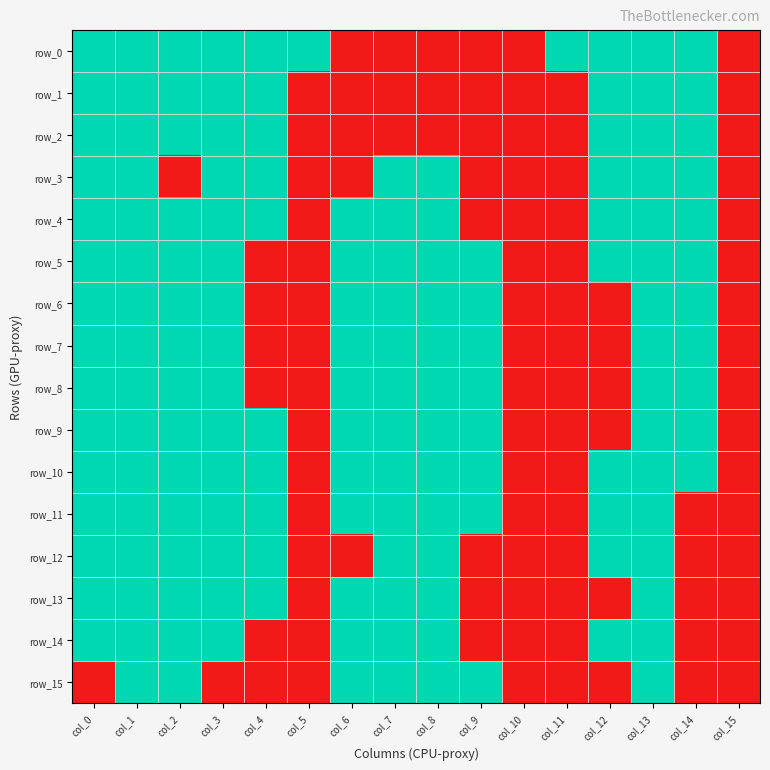

How many row_15 values are between 0 and 1?

16